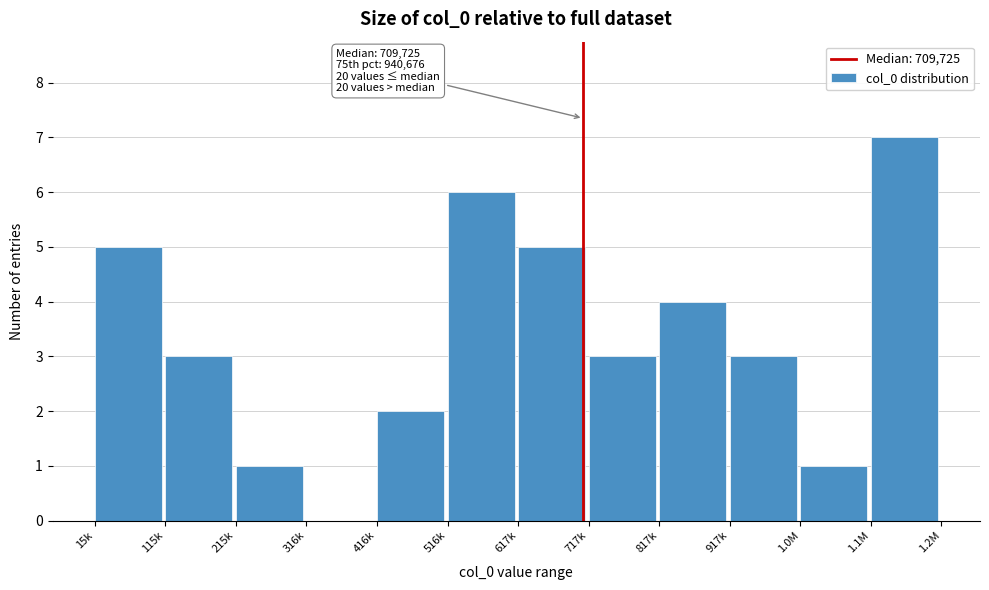

Reading left to right, what are all the values shown in this chart?

15k=5	115k=3	215k=1	316k=0	416k=2	516k=6	617k=5	717k=3	817k=4	917k=3	1.0M=1	1.1M=7